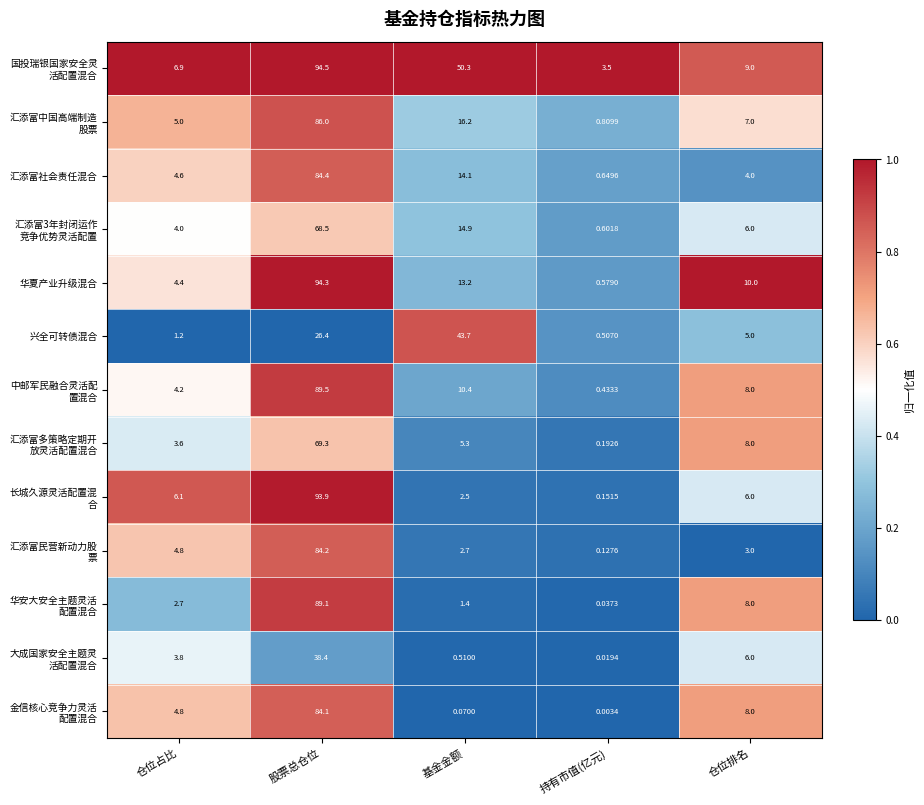

At which category does the chart reach its peak across all series?

股票总仓位